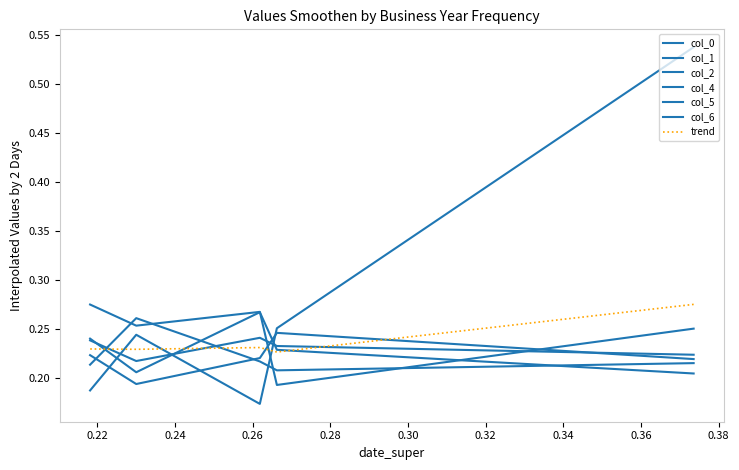

Where do col_6 and col_4 first cross each other?

0.22 and 0.24